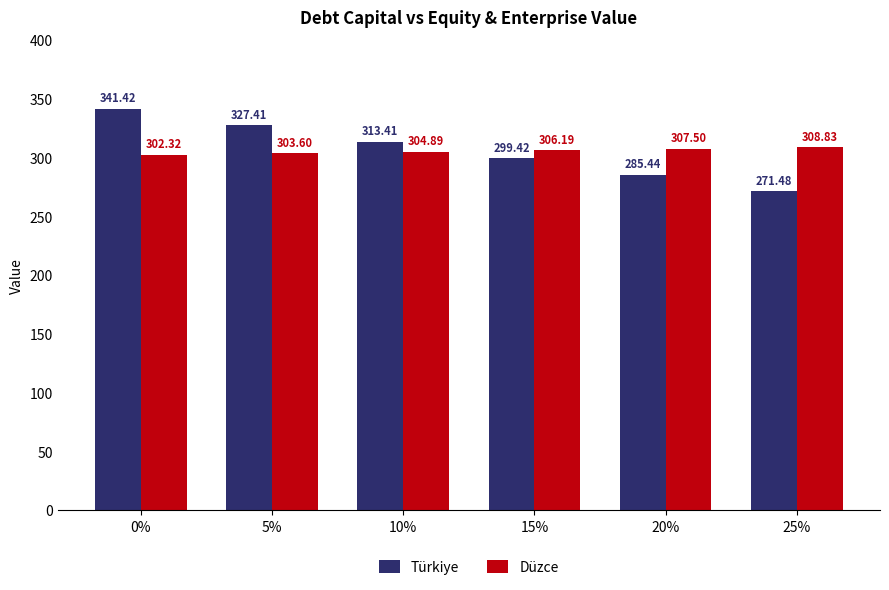

Reading left to right, what are all the values shown in this chart?

Türkiye: 0%=341.4	5%=327.4	10%=313.4	15%=299.4	20%=285.4	25%=271.5
Düzce: 0%=302.3	5%=303.6	10%=304.9	15%=306.2	20%=307.5	25%=308.8